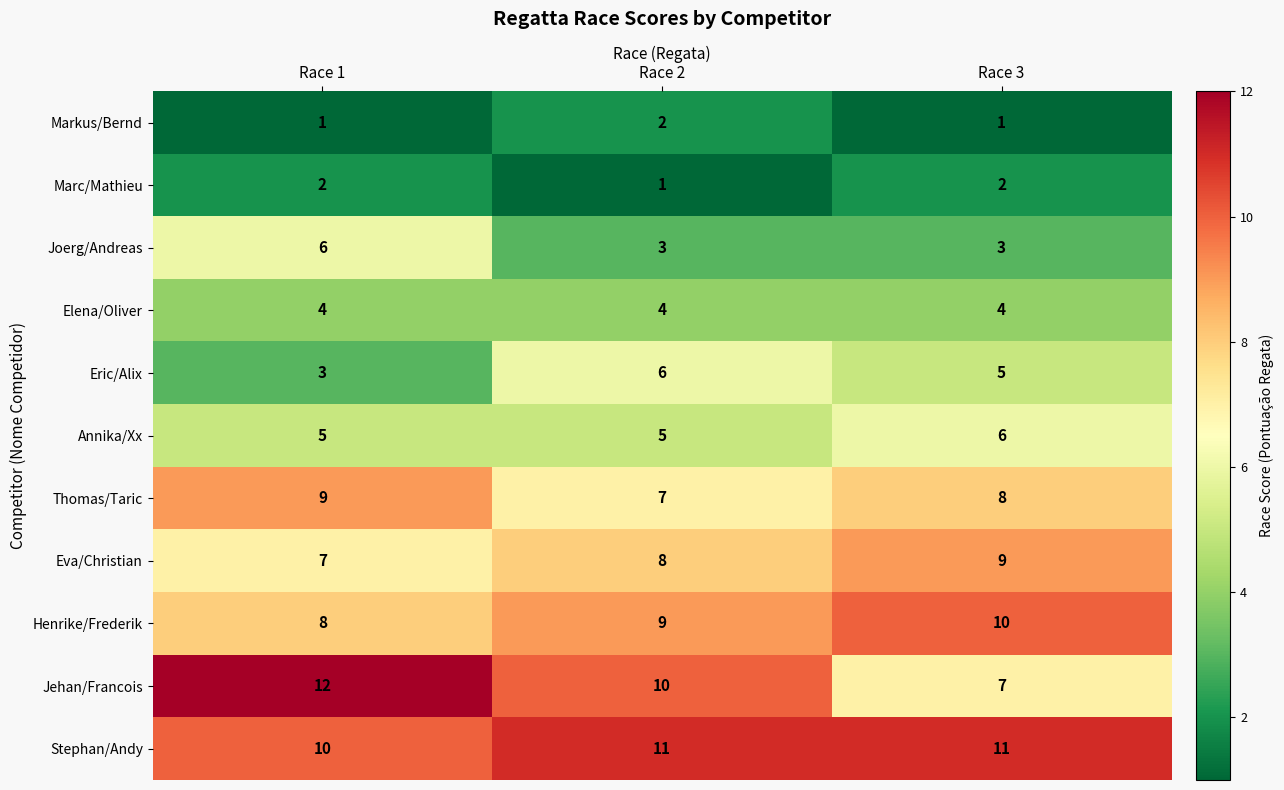

What is the average value of the Annika/Xx series?

5